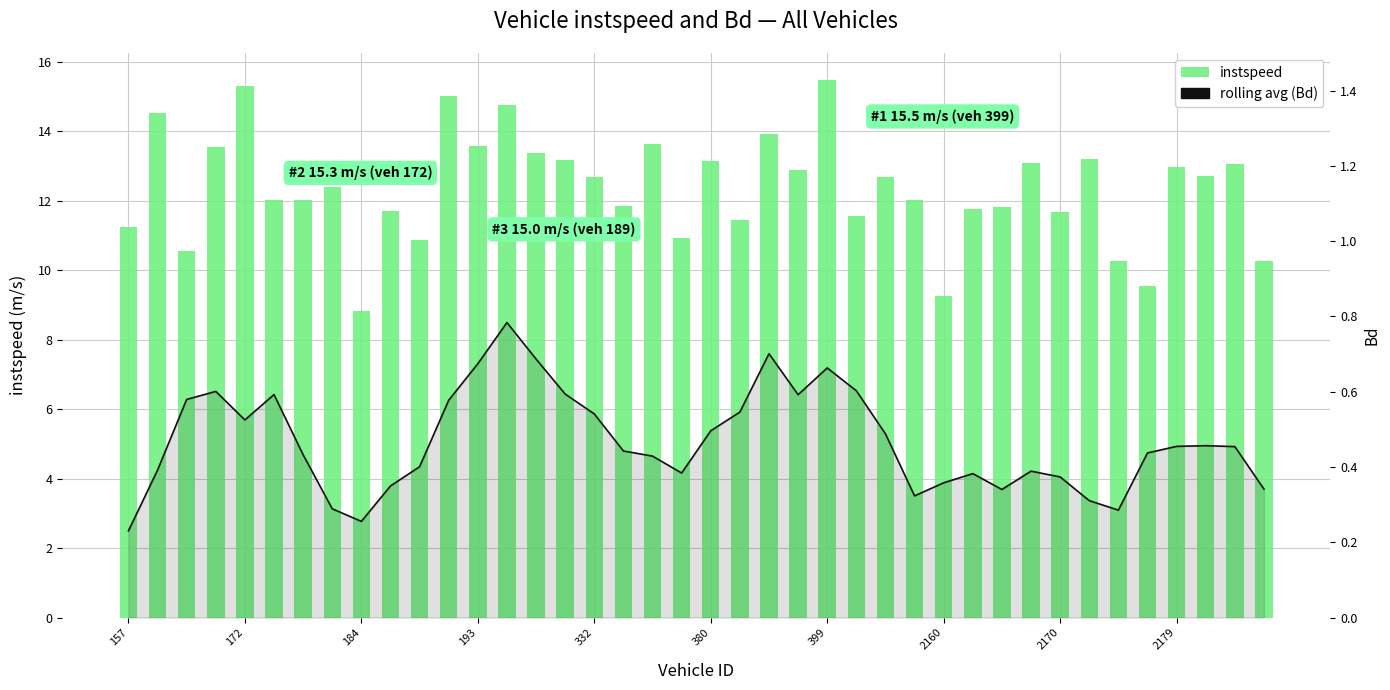

Which series has the largest range (max minus min)?

instspeed